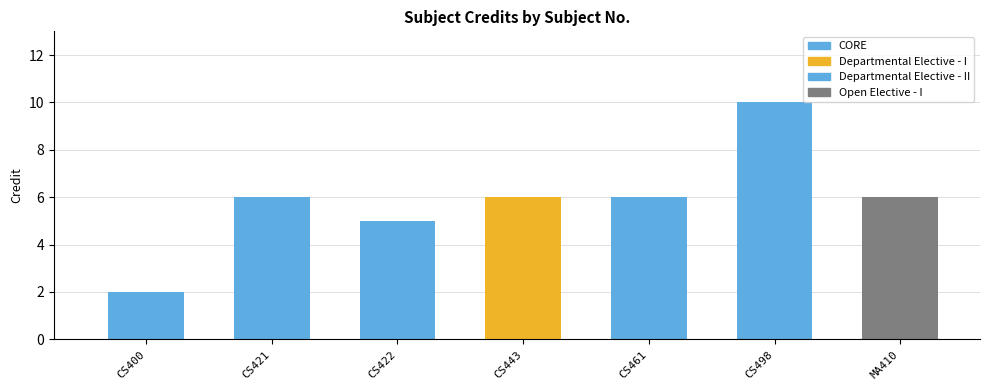

What is the sum of all values?

41